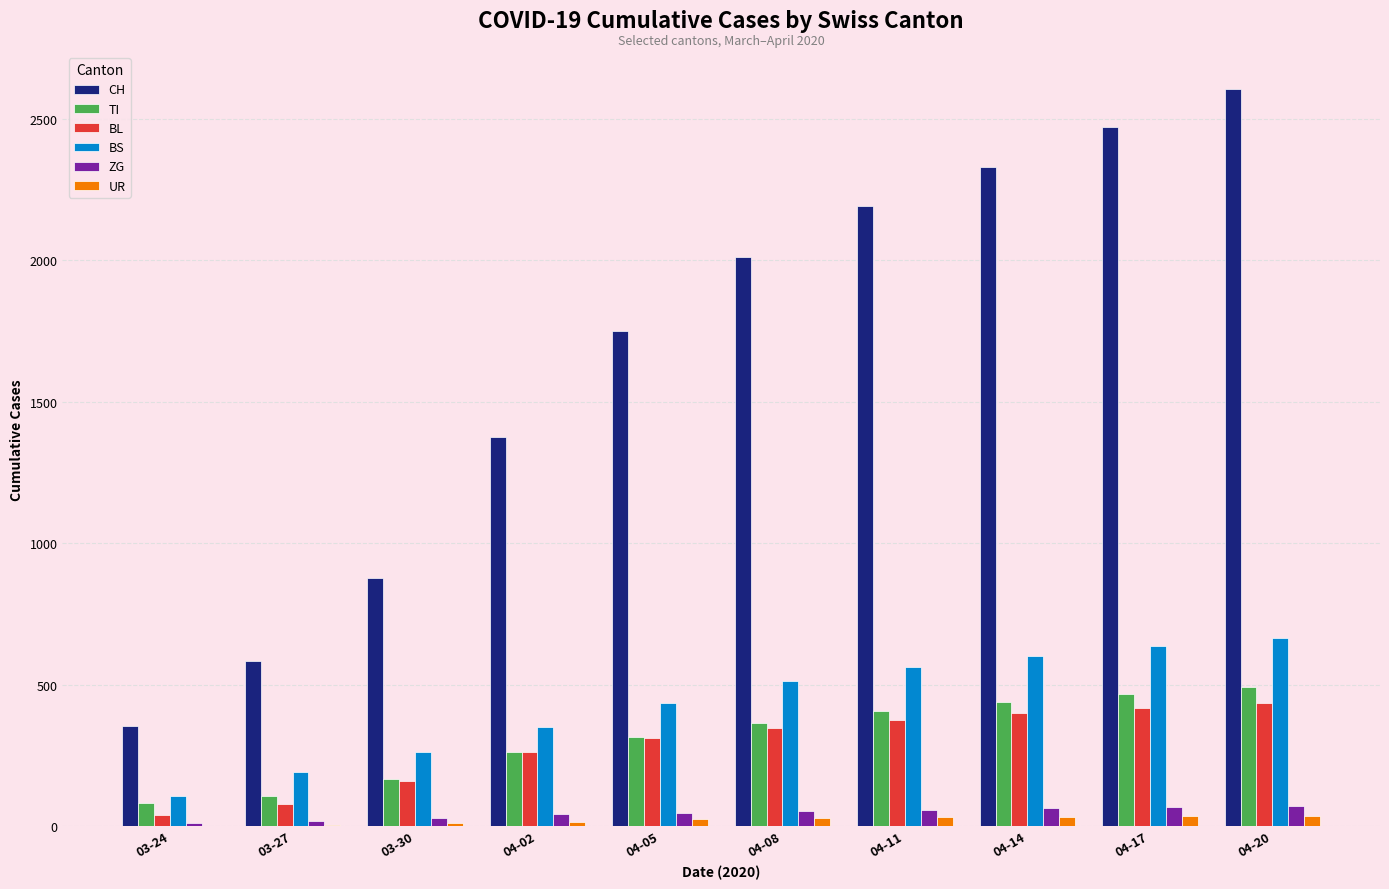

The value of BS at 04-20 is 364. True or false?

False